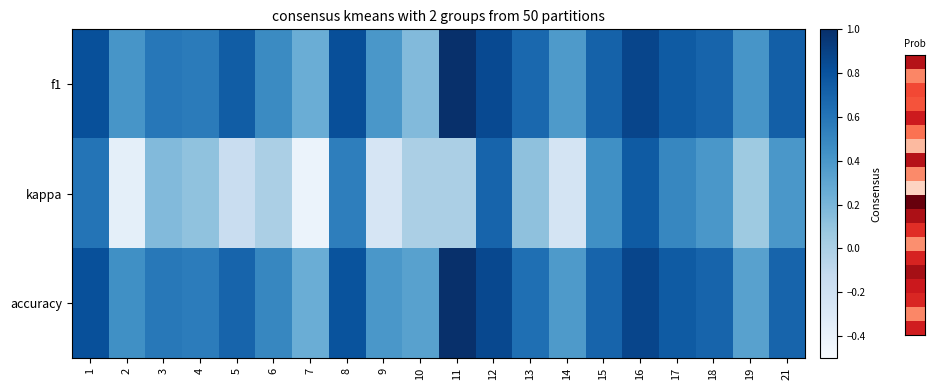

Reading left to right, transcribe all the data shown in this chart.

f1: 1=0.8	2=0.4	3=0.6	4=0.6	5=0.7	6=0.5	7=0.2	8=0.8	9=0.4	10=0.2	11=1.0	12=0.9	13=0.7	14=0.4	15=0.7	16=0.9	17=0.7	18=0.7	19=0.4	21=0.7
kappa: 1=0.6	2=-0.4	3=0.2	4=0.1	5=-0.2	6=0.0	7=-0.4	8=0.5	9=-0.2	10=0.0	11=0.0	12=0.7	13=0.1	14=-0.2	15=0.4	16=0.8	17=0.5	18=0.4	19=0.1	21=0.4
accuracy: 1=0.8	2=0.4	3=0.6	4=0.6	5=0.7	6=0.5	7=0.2	8=0.8	9=0.4	10=0.3	11=1.0	12=0.9	13=0.6	14=0.4	15=0.7	16=0.9	17=0.8	18=0.7	19=0.3	21=0.7